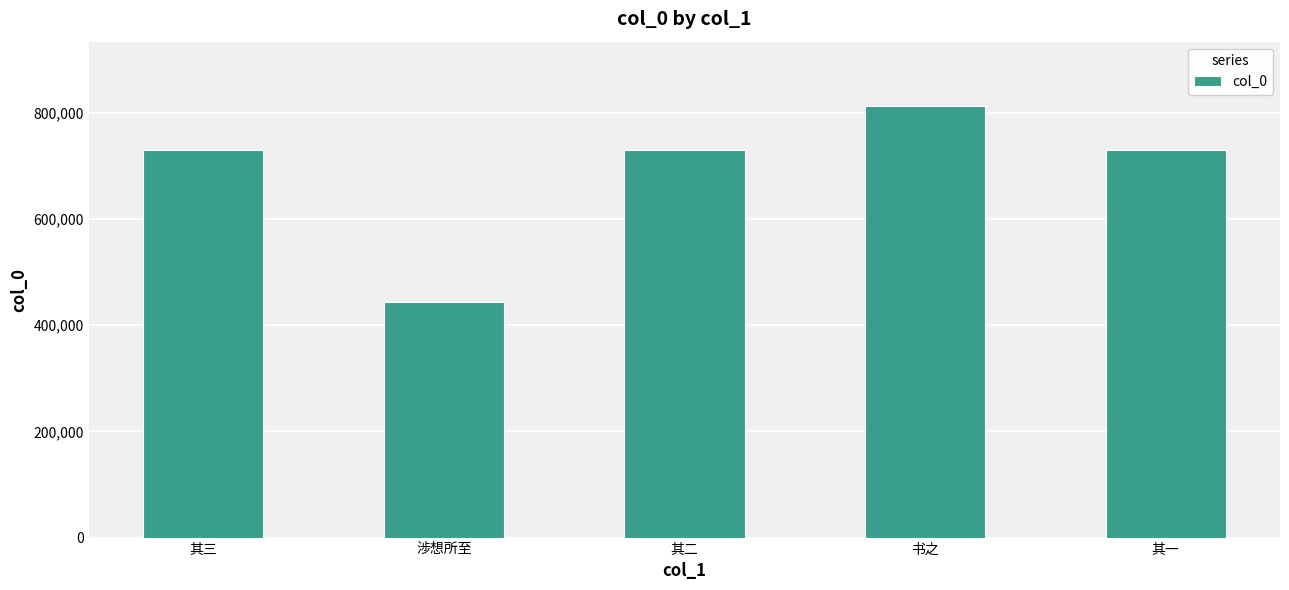

Which label corresponds to the largest value in the chart?

书之